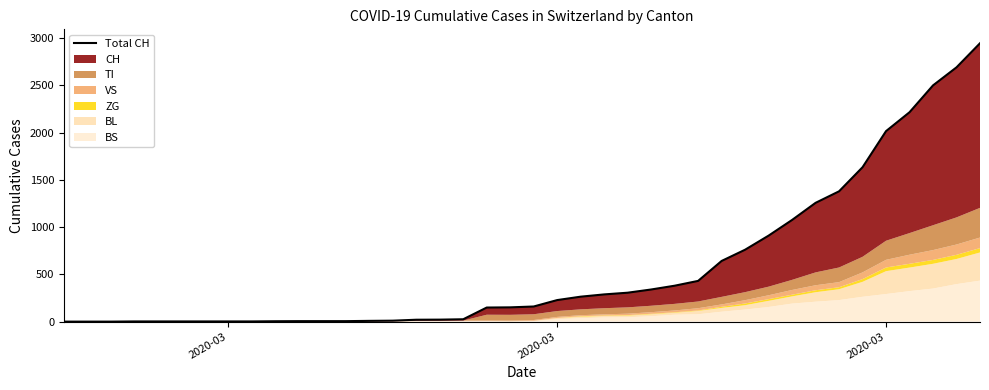

True or false: there are more than 1 points higher than both neighbors.

False